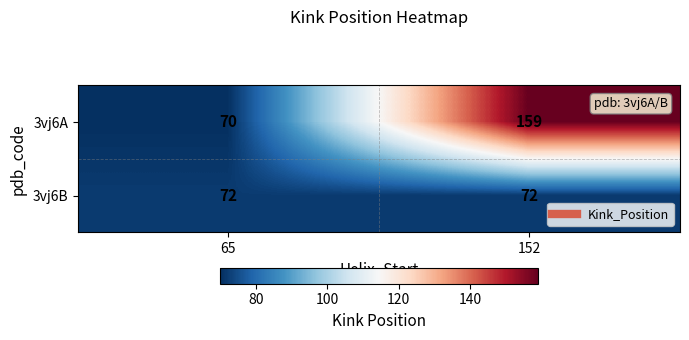

What is the total value across all series at 65?

142